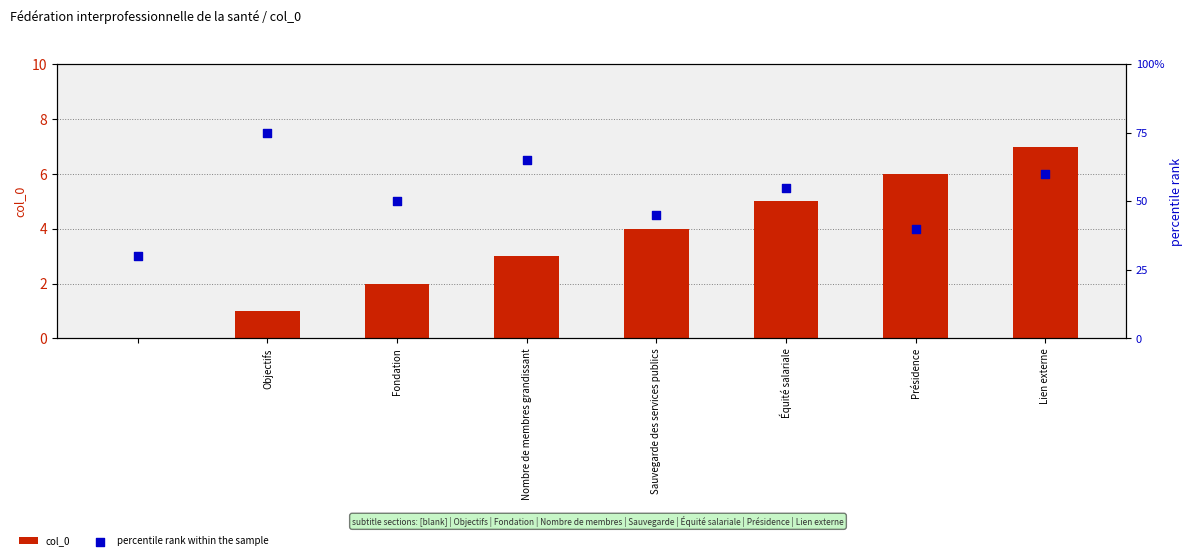

What are all the series names shown in the legend?

col_0, percentile rank within the sample